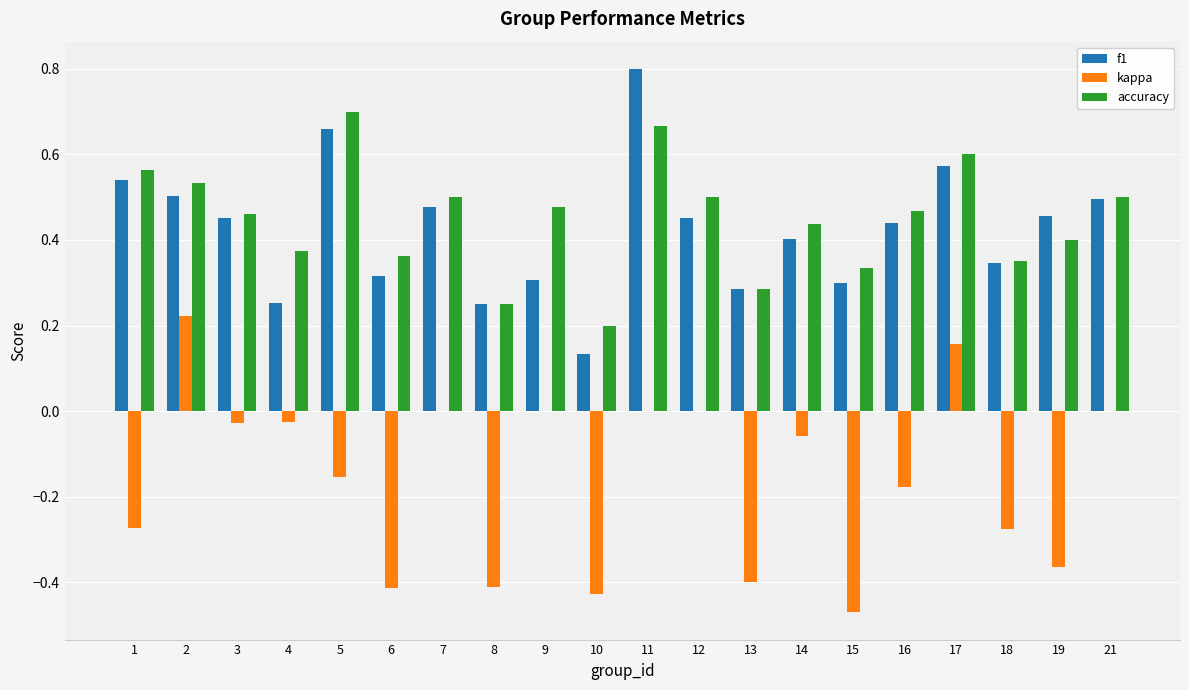

What is the total value across all series at 7?

1.0